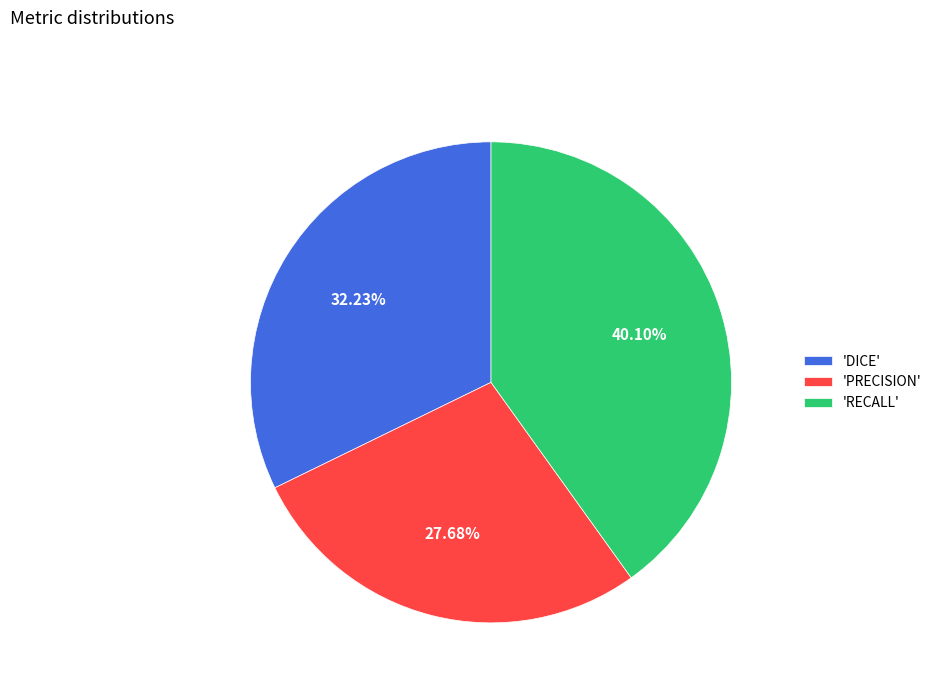

Which category has the smallest portion of the pie?

'PRECISION'